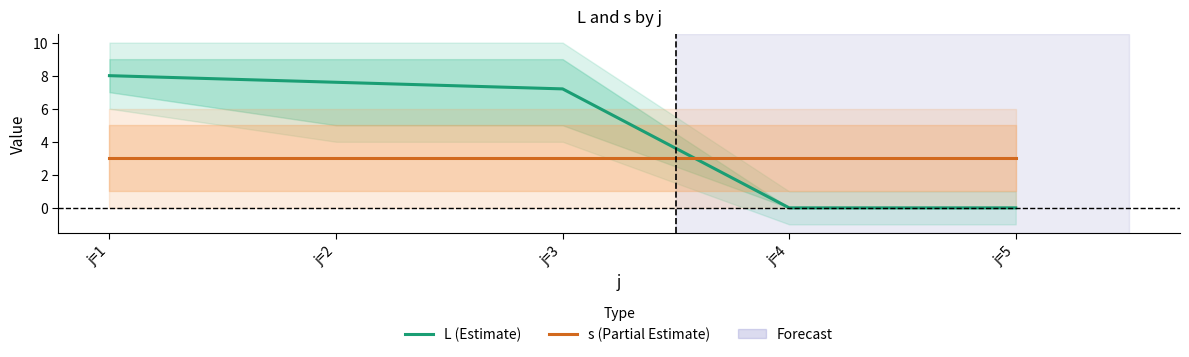

Reading left to right, what are all the values shown in this chart?

L (Estimate): 8.0	7.6	7.2	0.0	0.0
s (Partial Estimate): 3.0	3.0	3.0	3.0	3.0